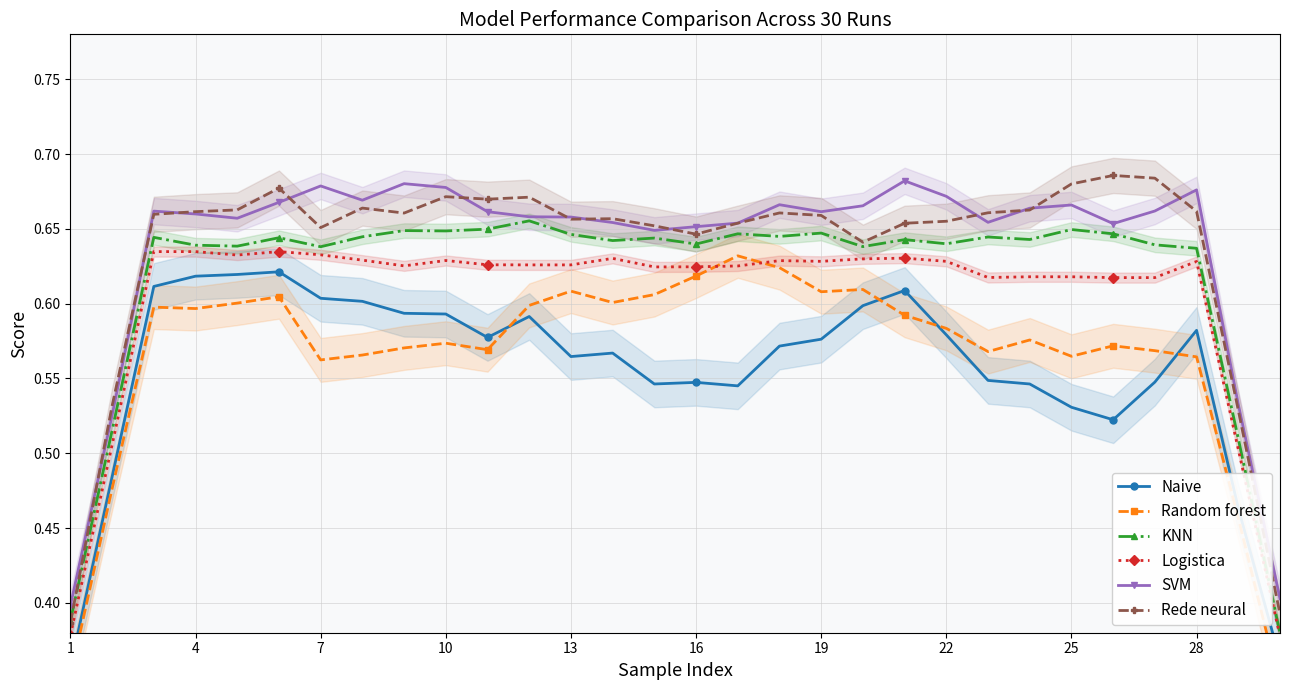

True or false: SVM has more than 2 interior local peaks.

True